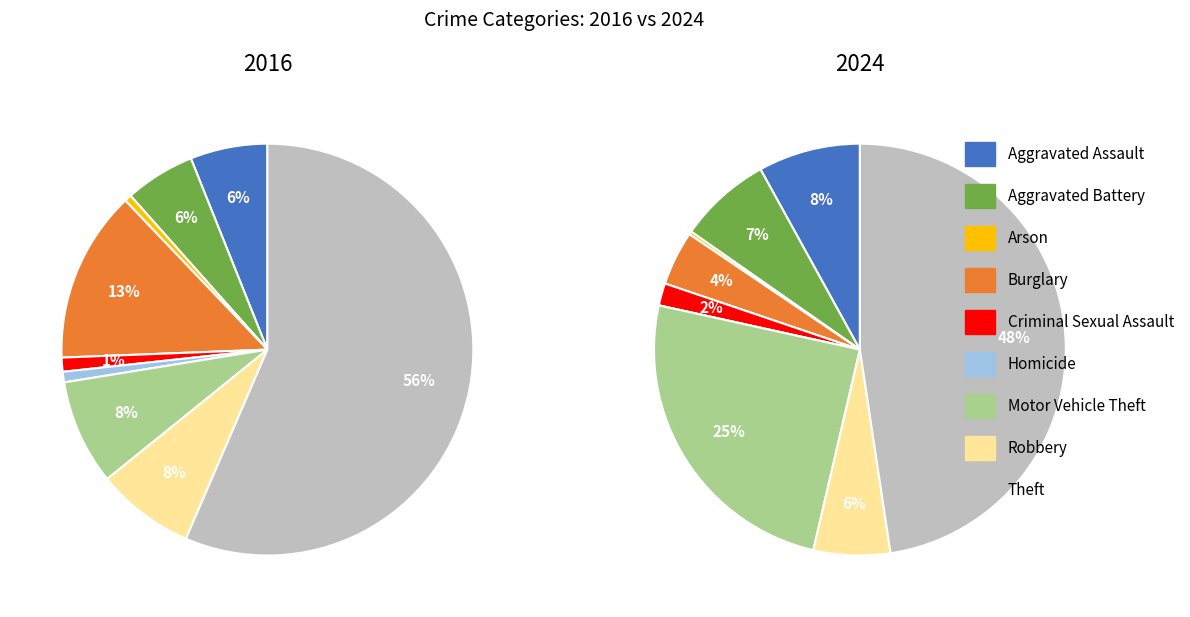

What percentage do Aggravated Assault and Homicide together represent?

6.9%